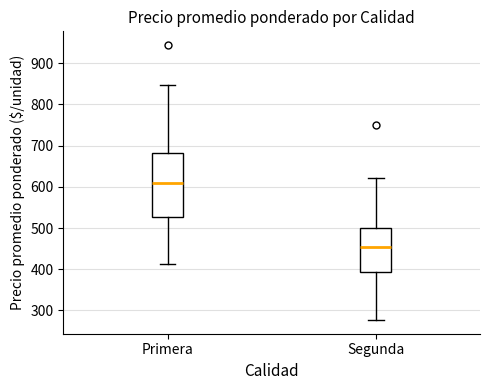

Which box's median line is the lowest?

Segunda